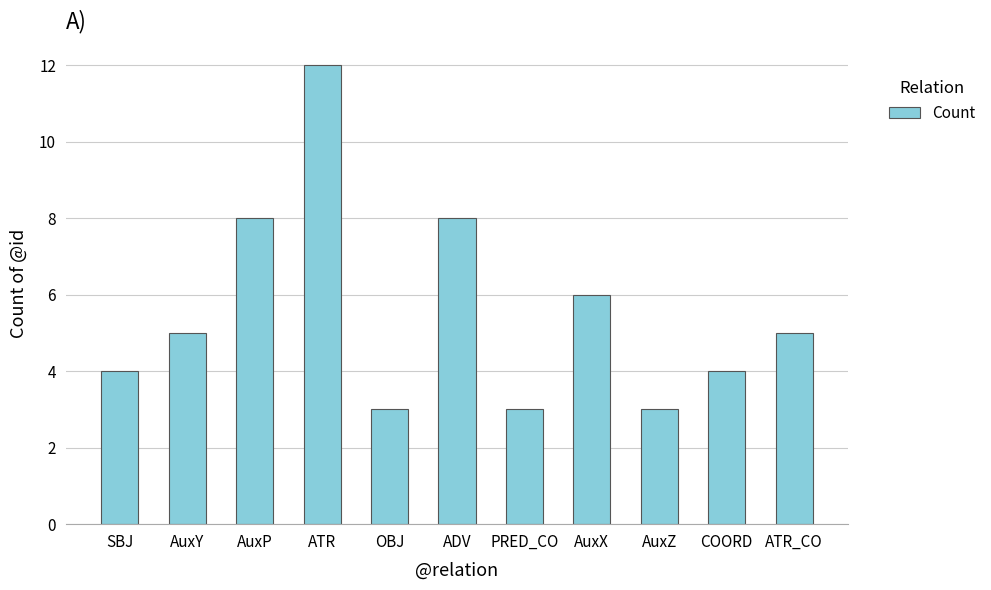

What position from the right is AuxZ?

3